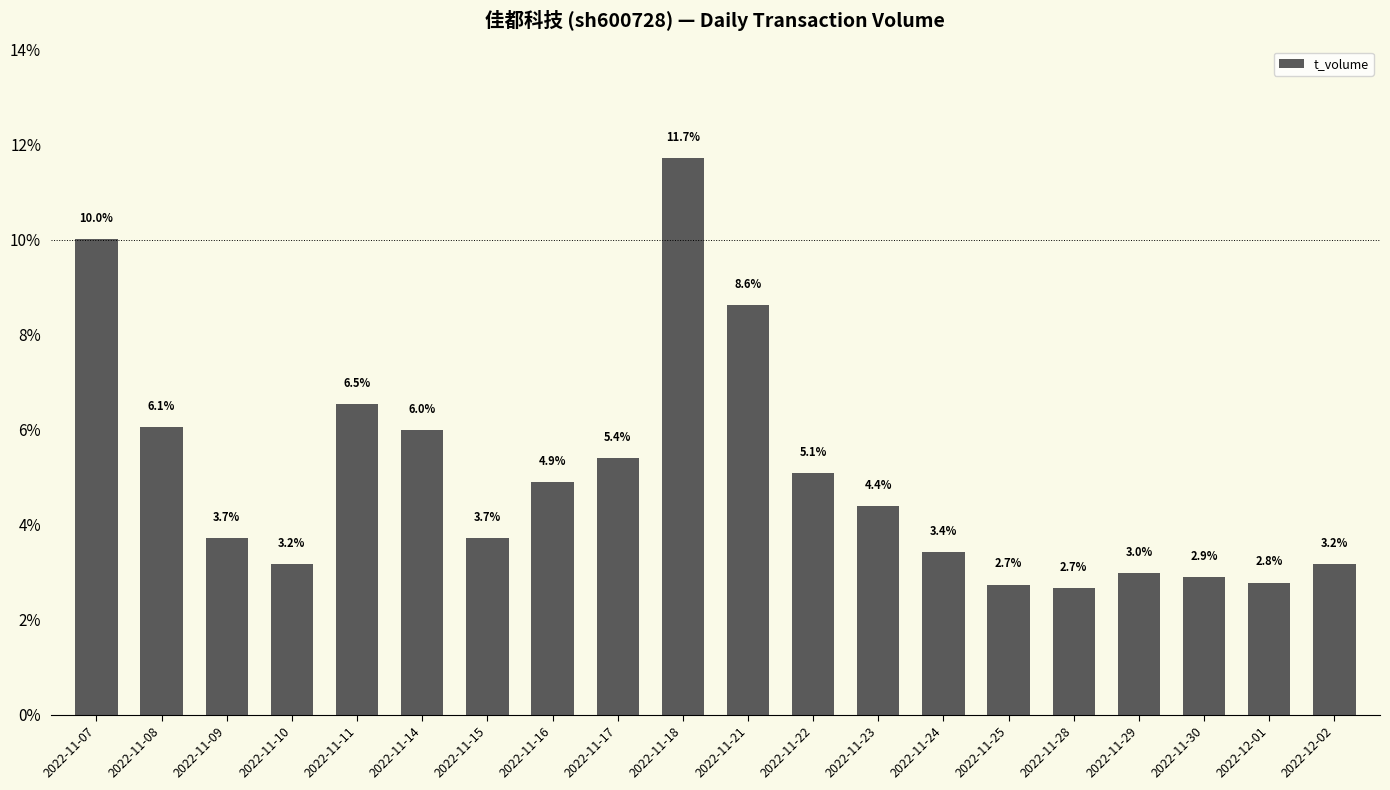

True or false: the data shows 3.4 at 2022-11-24.

True